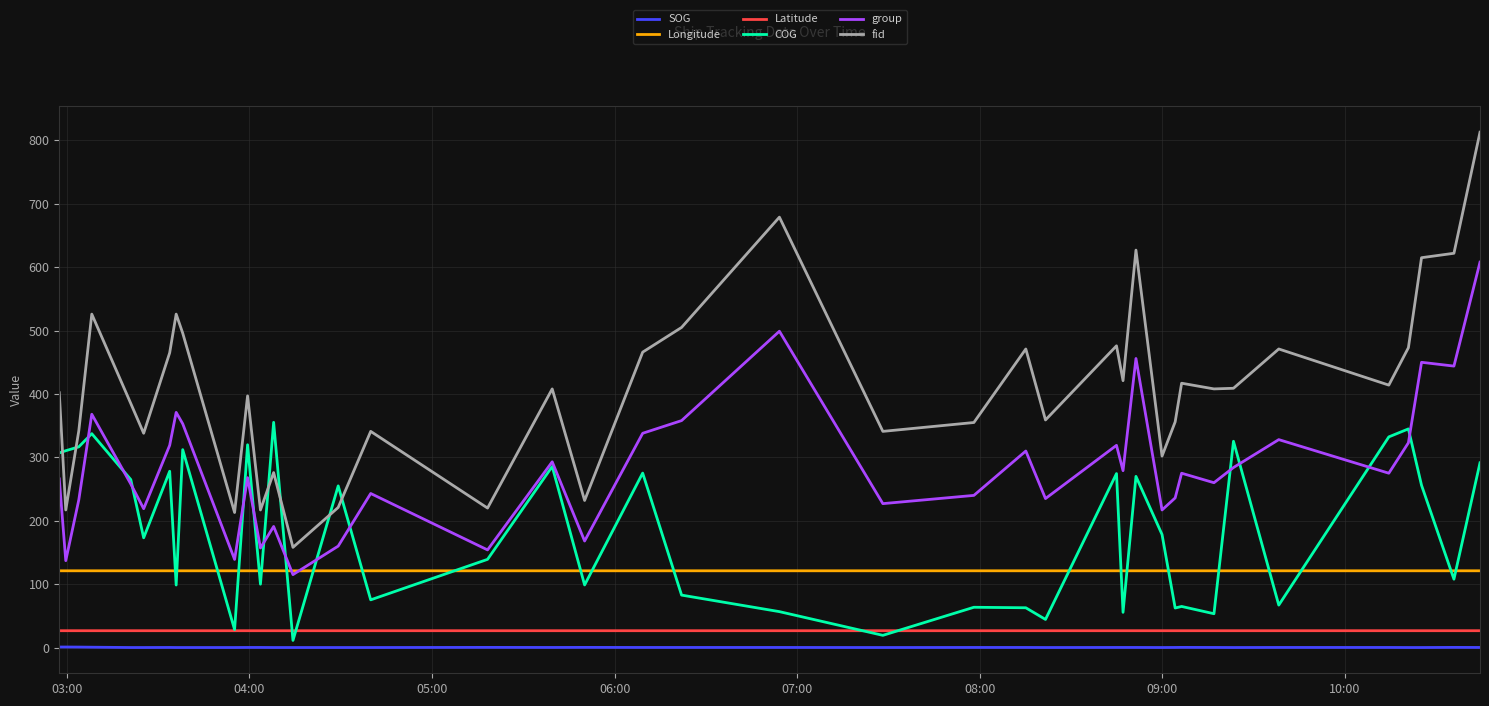

Does the chart display data point markers on the line(s)?

No